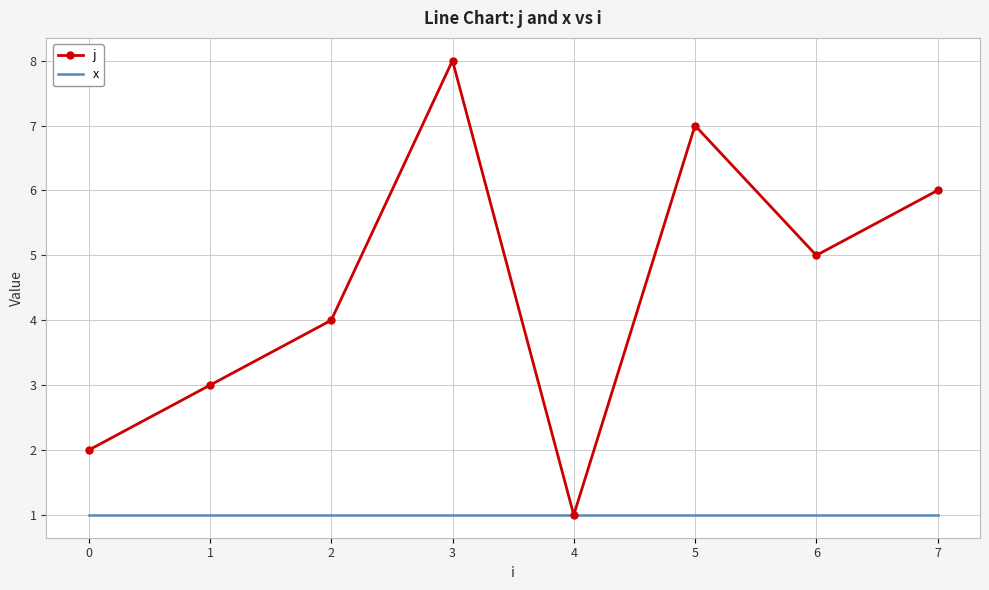

At which category is the sum across all series the highest?

3